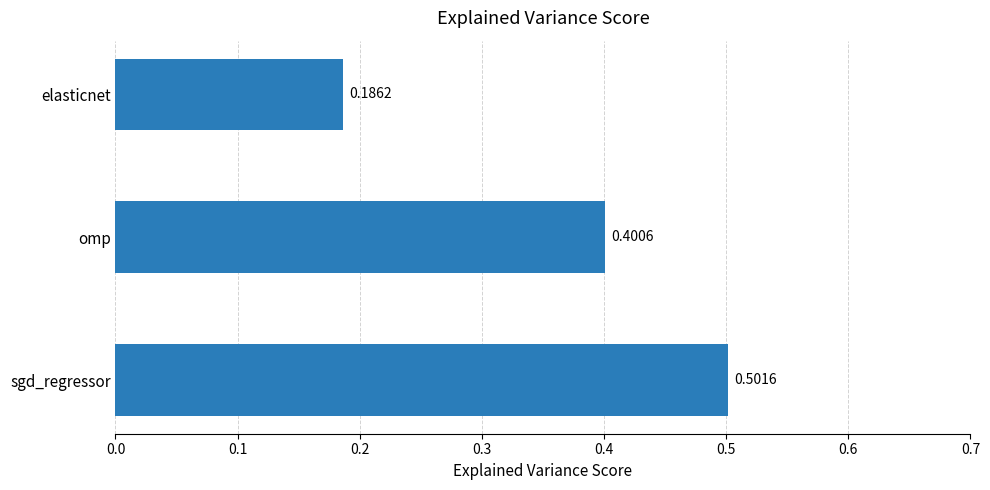

What is the greatest value displayed?

0.5